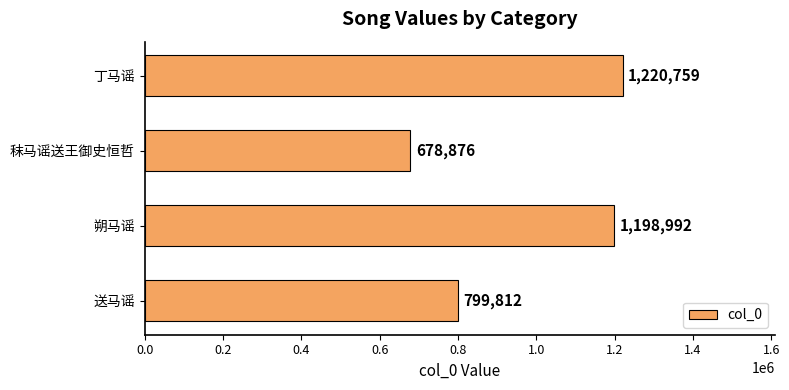

Reading bottom to top, transcribe all the data shown in this chart.

799812	1198992	678876	1220759